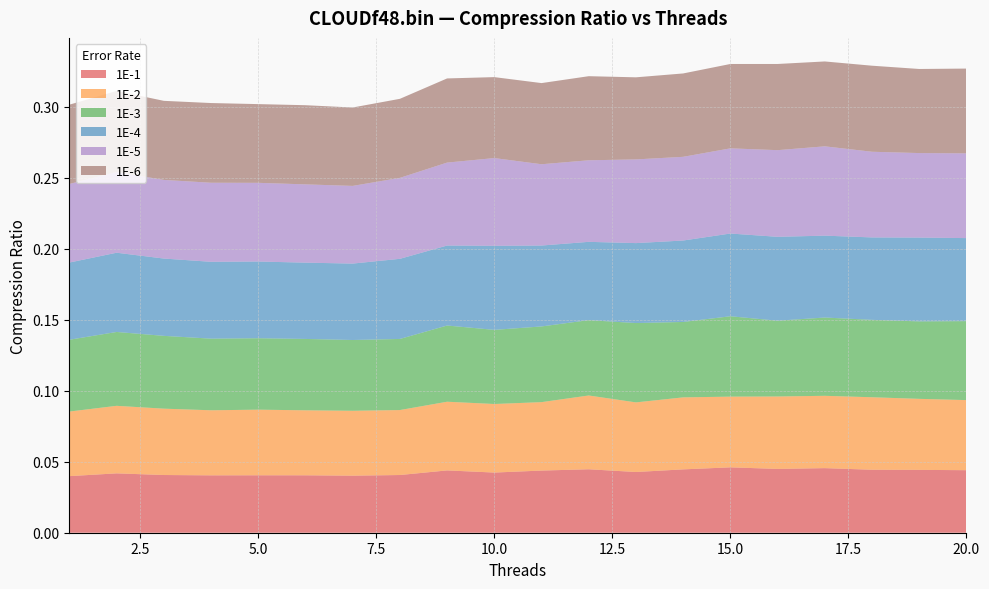

Reading left to right, what are all the values shown in this chart?

1E-1: 0.0	0.0	0.0	0.0	0.0	0.0	0.0	0.0	0.0	0.0	0.0	0.0	0.0	0.0	0.0	0.0	0.0	0.0	0.0	0.0
1E-2: 0.0	0.0	0.0	0.0	0.0	0.0	0.0	0.0	0.0	0.0	0.0	0.1	0.0	0.1	0.0	0.1	0.1	0.1	0.0	0.0
1E-3: 0.1	0.1	0.1	0.1	0.1	0.1	0.0	0.1	0.1	0.1	0.1	0.1	0.1	0.1	0.1	0.1	0.1	0.1	0.1	0.1
1E-4: 0.1	0.1	0.1	0.1	0.1	0.1	0.1	0.1	0.1	0.1	0.1	0.1	0.1	0.1	0.1	0.1	0.1	0.1	0.1	0.1
1E-5: 0.1	0.1	0.1	0.1	0.1	0.1	0.1	0.1	0.1	0.1	0.1	0.1	0.1	0.1	0.1	0.1	0.1	0.1	0.1	0.1
1E-6: 0.1	0.1	0.1	0.1	0.1	0.1	0.1	0.1	0.1	0.1	0.1	0.1	0.1	0.1	0.1	0.1	0.1	0.1	0.1	0.1